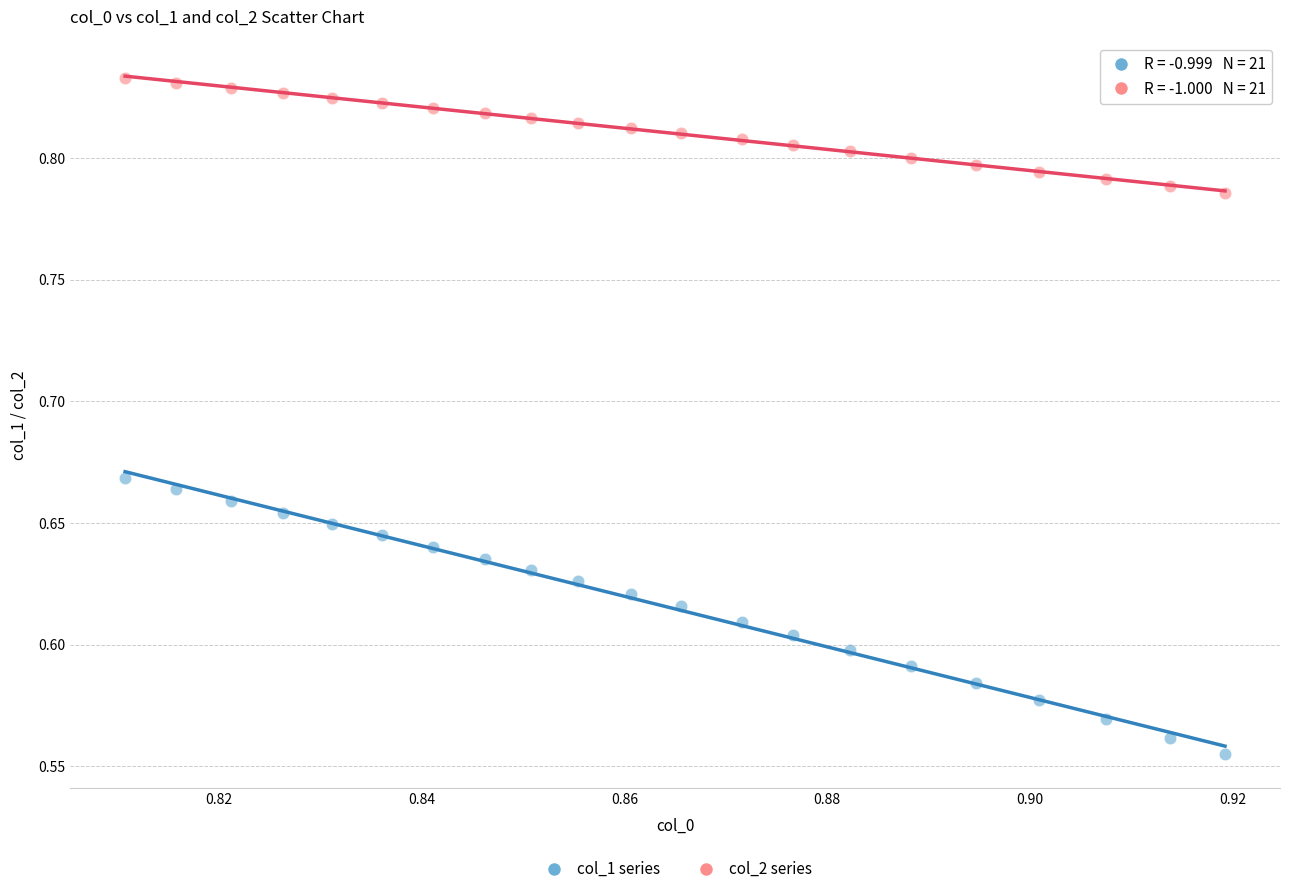

Across all data points, what is the range of Y values (max minus min)?

0.3